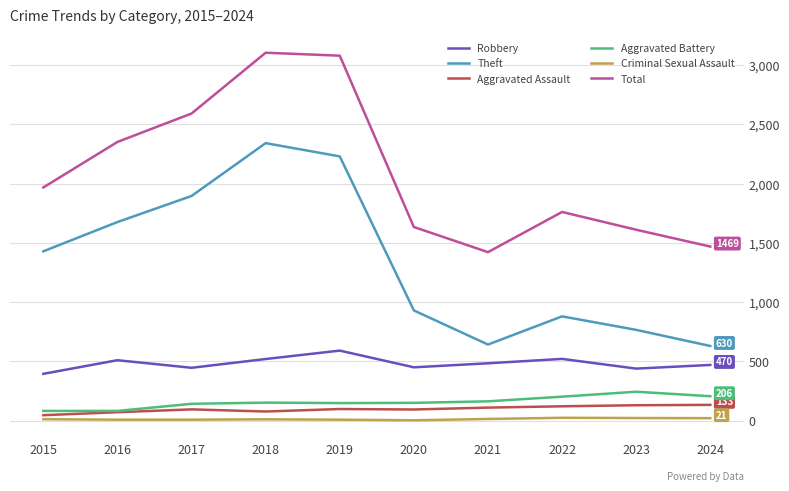

Which series changed the most between 2016 and 2018?

Total